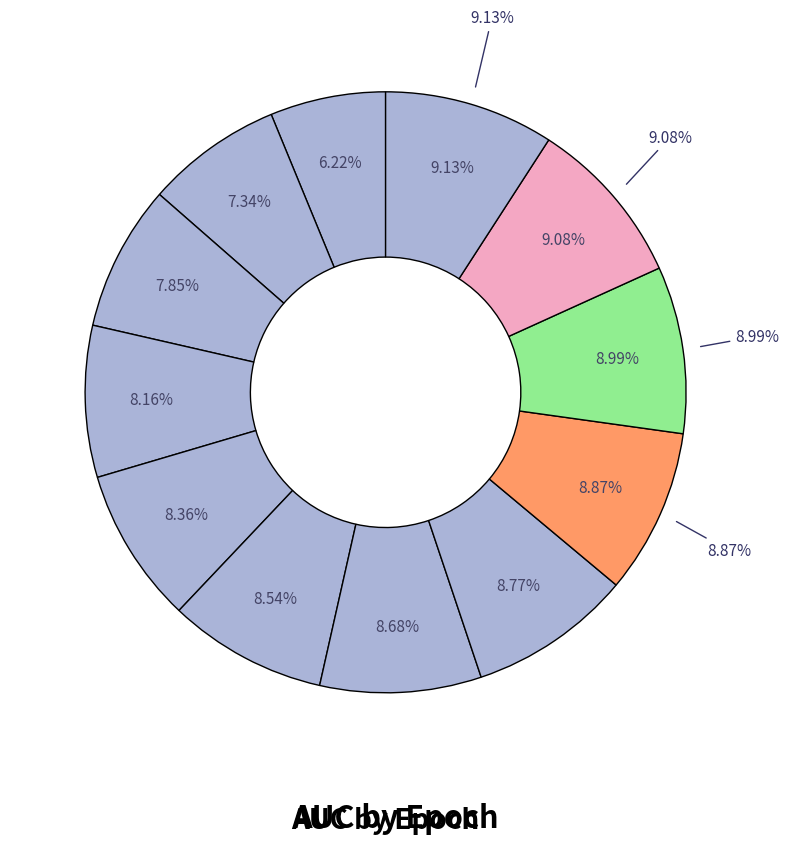

The 3 slice represents 8% of the pie. True or false?

True